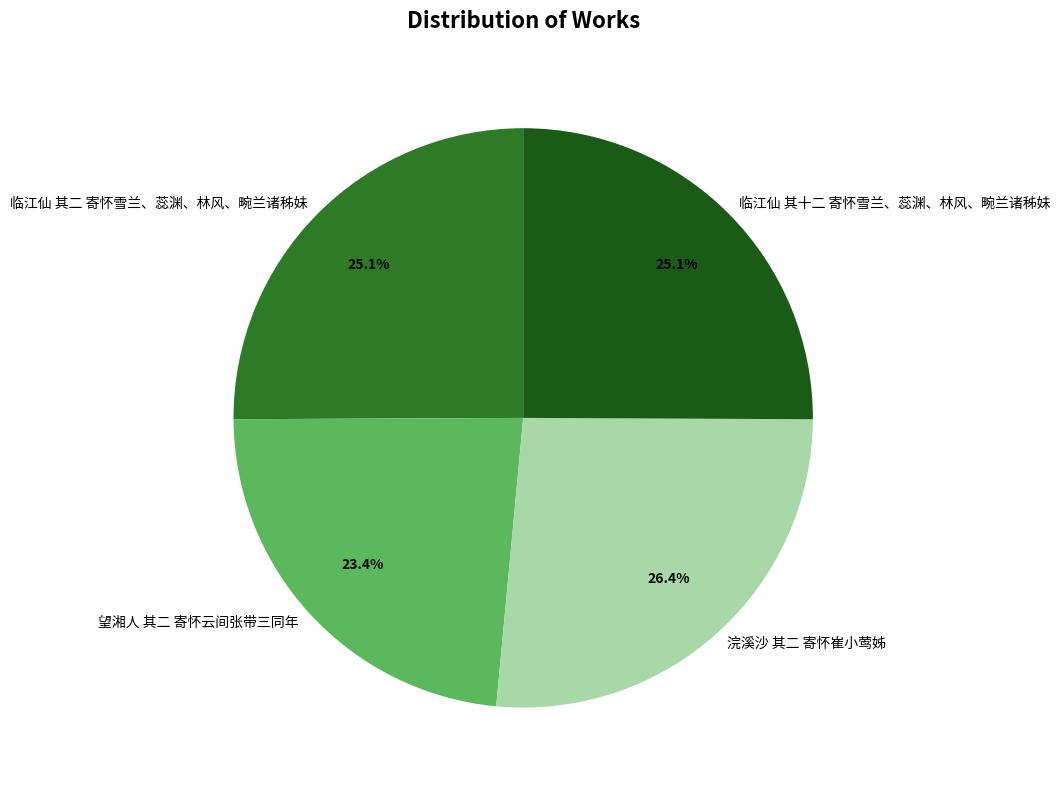

How much of the chart is everything except 临江仙 其二 寄怀雪兰、蕊渊、林风、畹兰诸秭妹?

74.9%